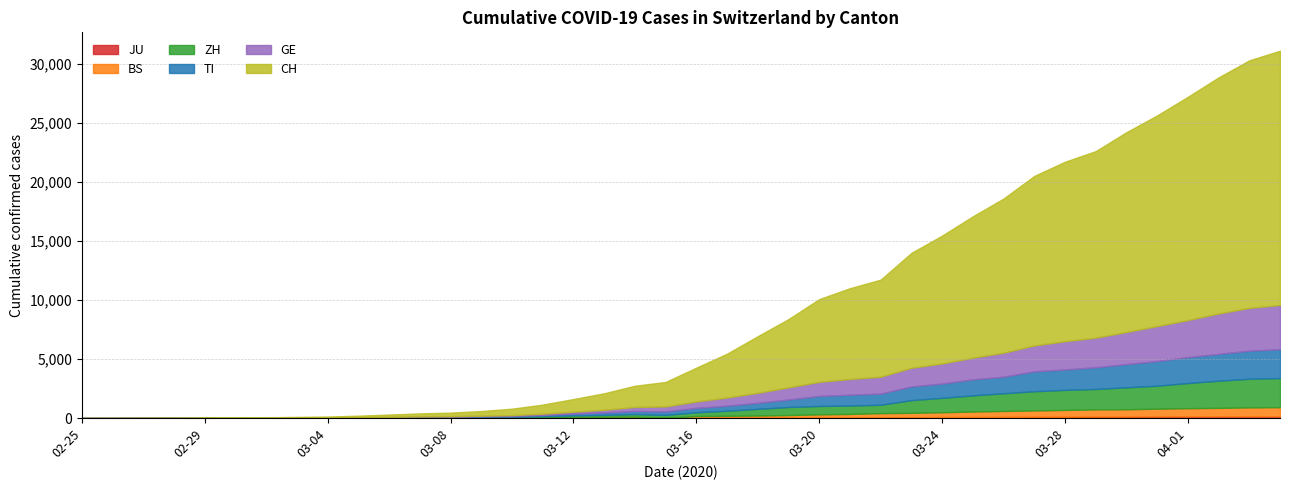

How many values in the ZH series are below 326?

20